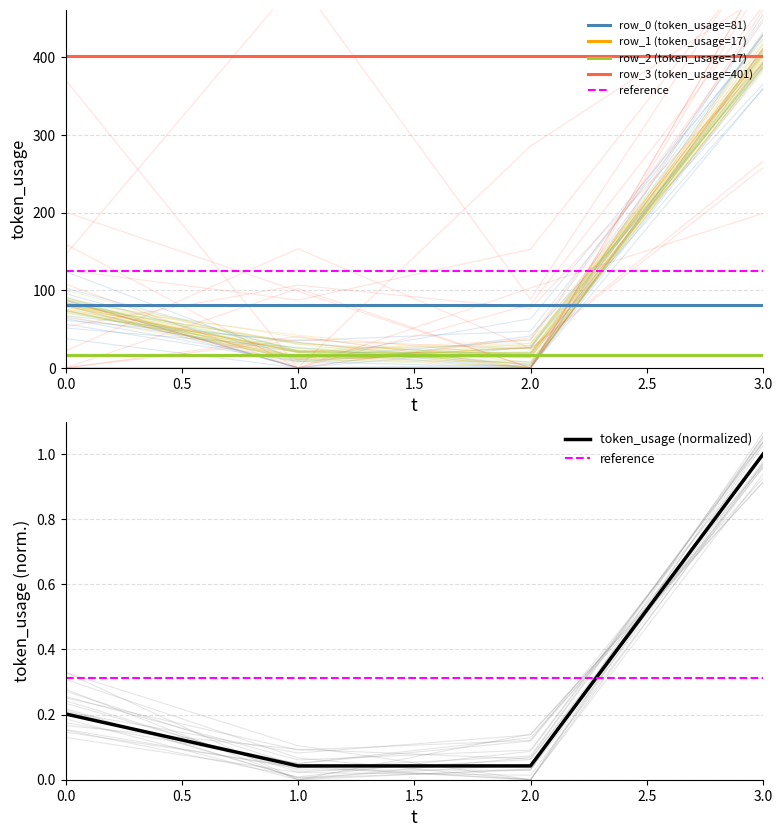

List the labels in order of value, smallest first.

1, 2, 0, 3